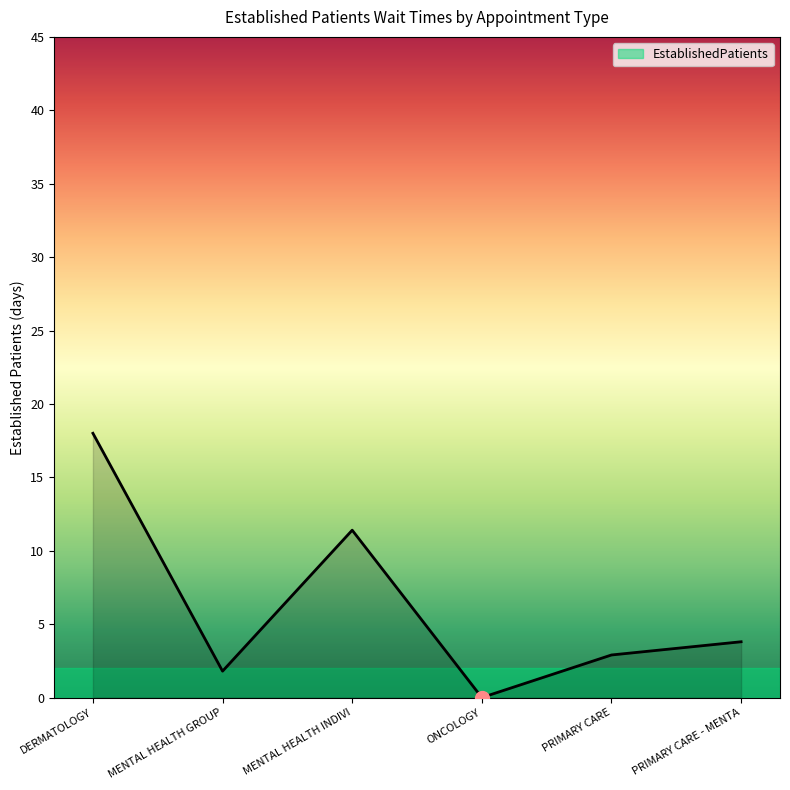

Which has a higher value, MENTAL HEALTH INDIVI or PRIMARY CARE - MENTA?

MENTAL HEALTH INDIVI